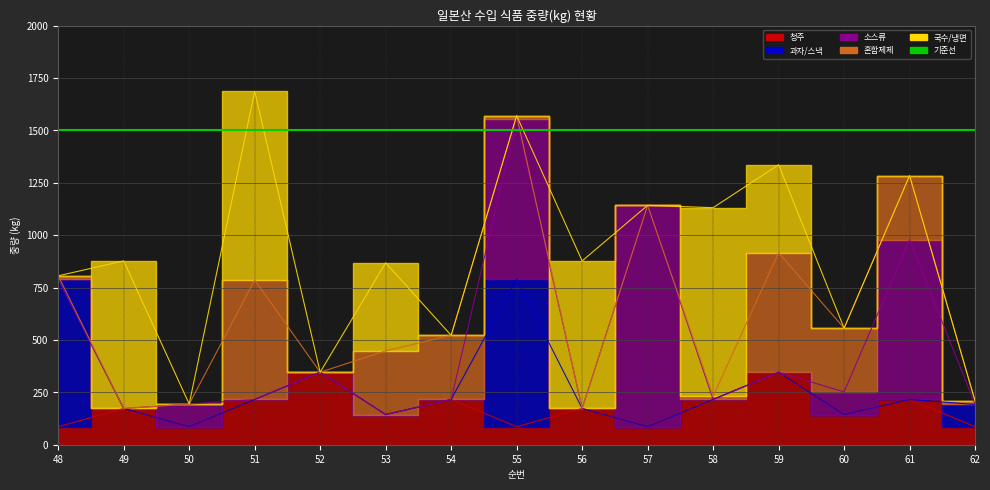

Is this an area chart (filled region under the line)?

No